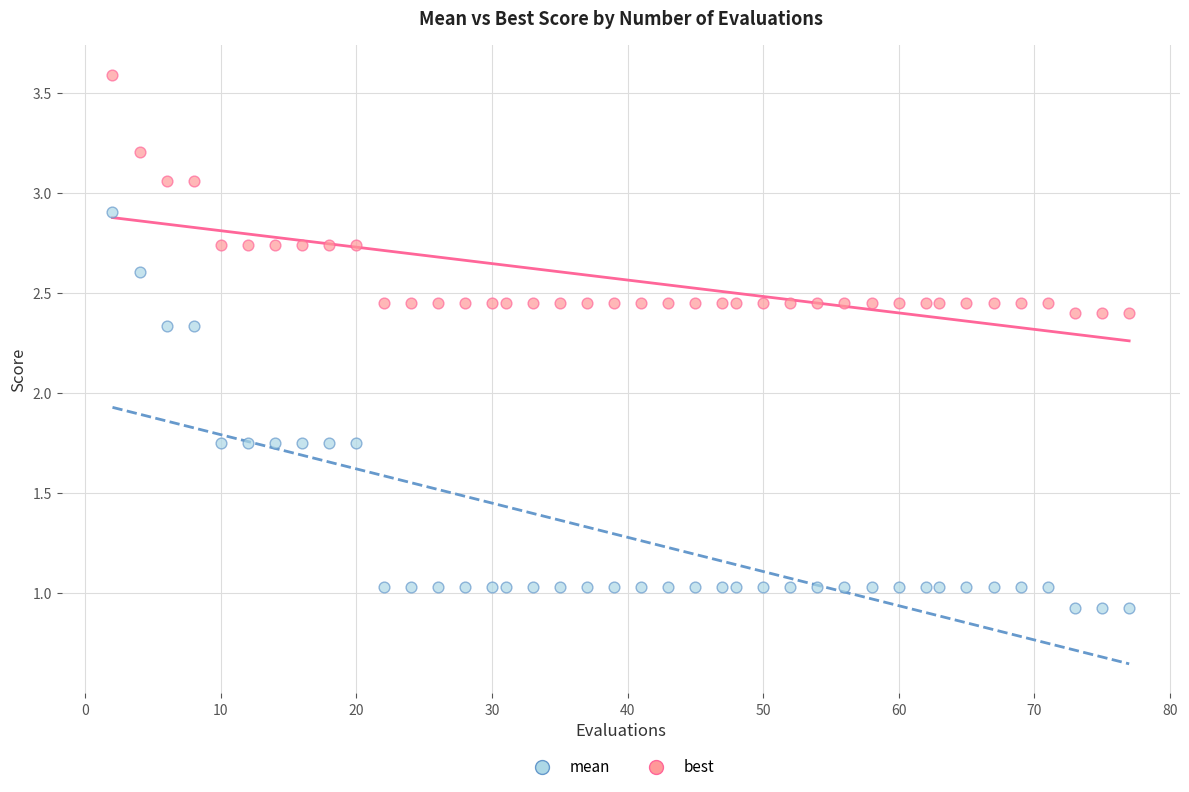

Across all data points, what is the range of X values (max minus min)?

75.0